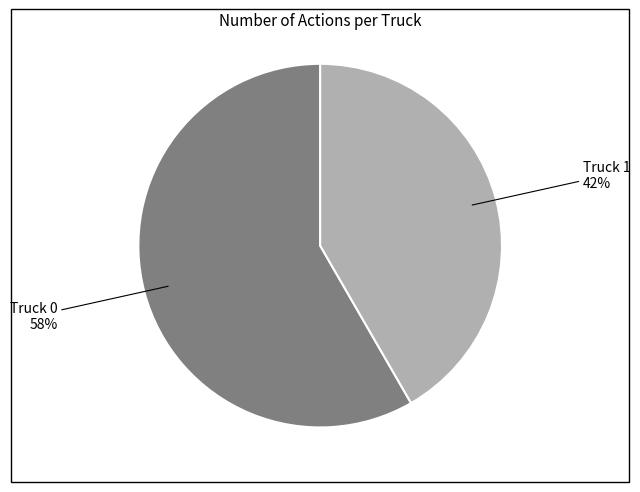

Which slice represents more than half of the pie?

Truck 0